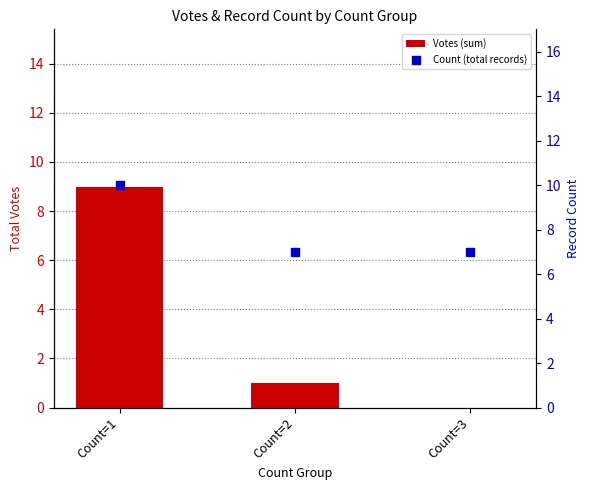

Which series reaches the maximum Y coordinate?

Count (total records)